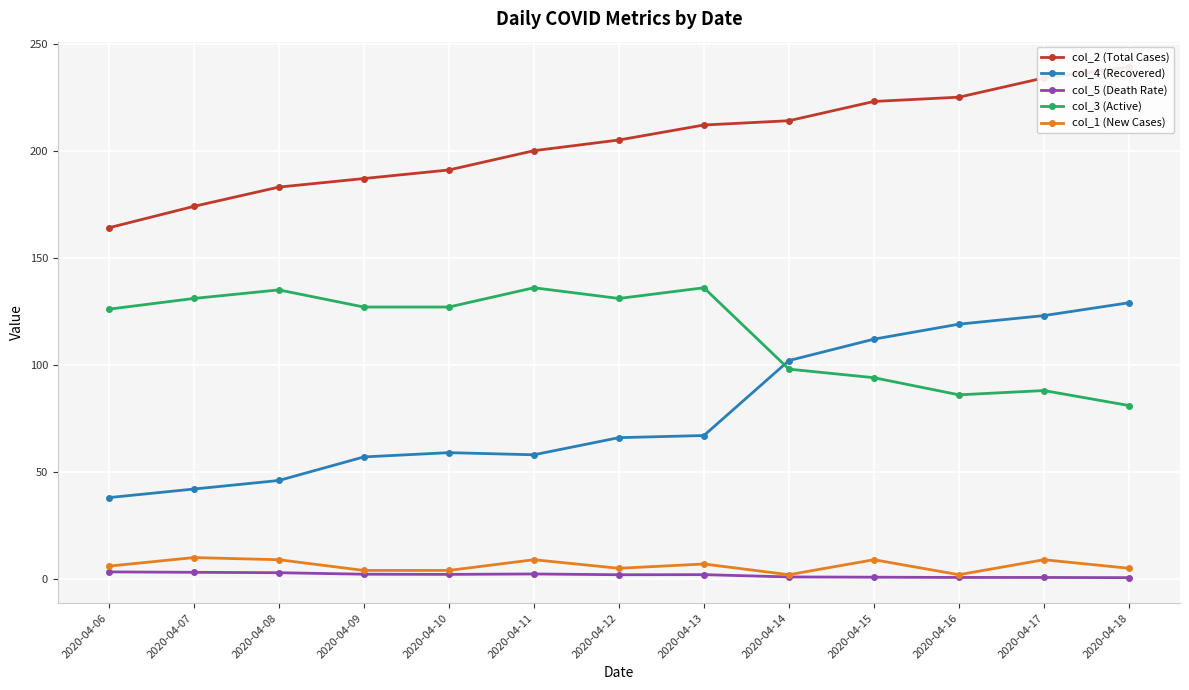

Is it true that col_1 (New Cases) equals 2.0 at 2020-04-16?

True